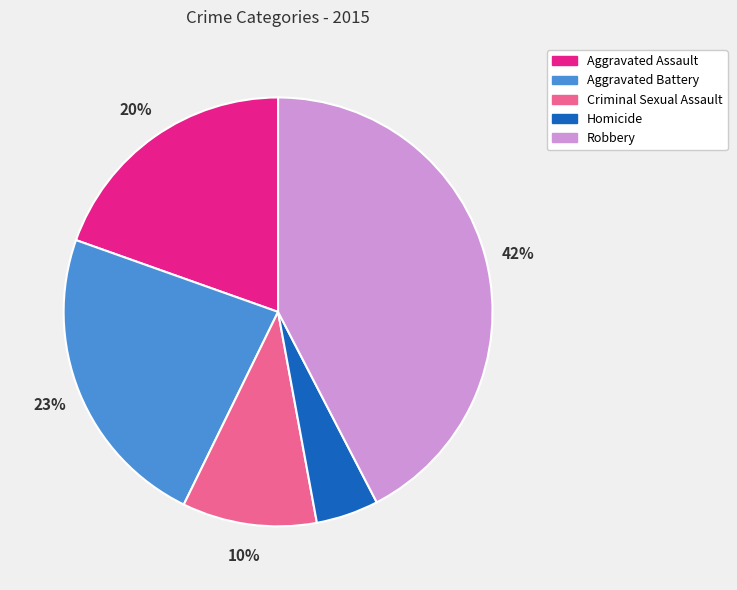

Which has a higher value, Aggravated Assault or Homicide?

Aggravated Assault